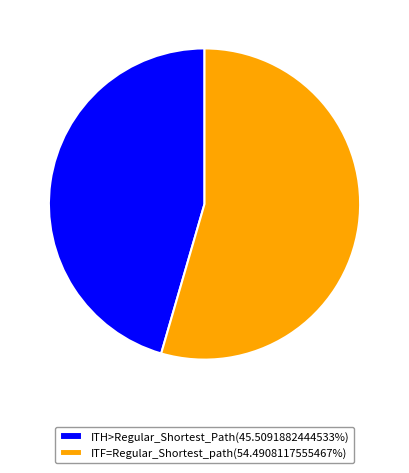

Does any single category account for the majority?

Yes